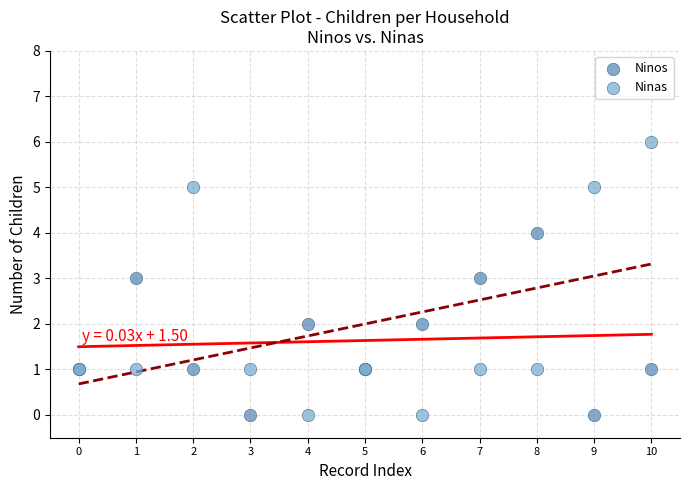

Which series reaches the maximum Y coordinate?

Ninas